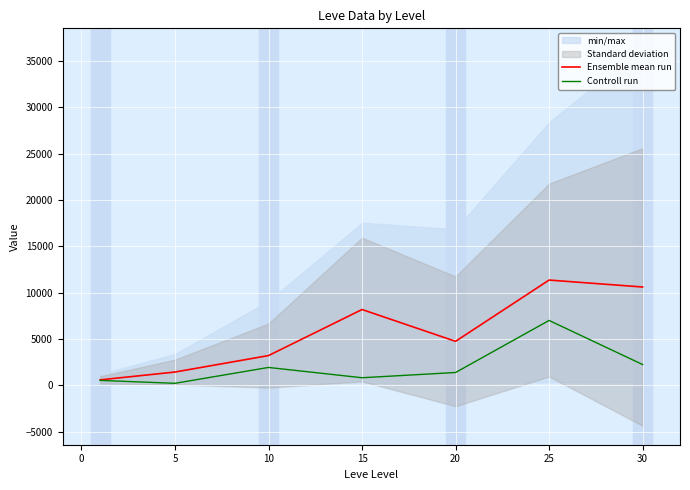

How many interior local peaks does the Ensemble mean run series have?

2